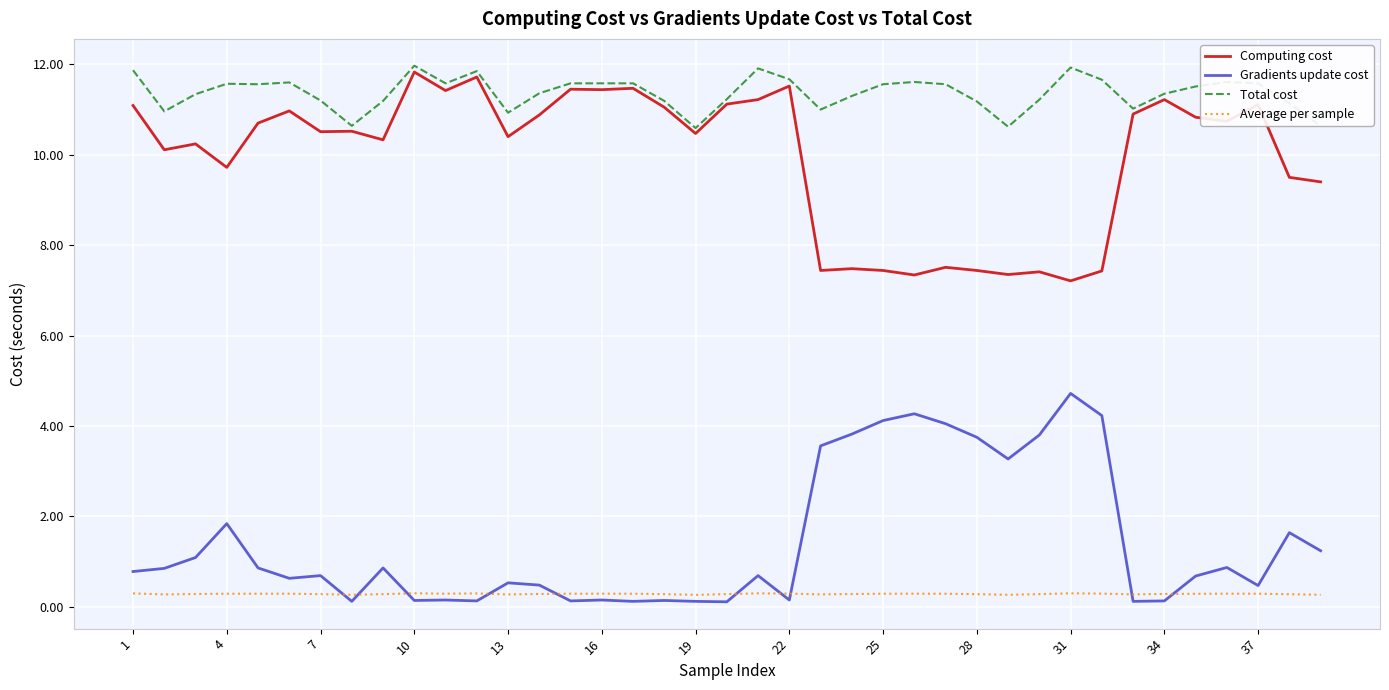

True or false: Average per sample and Total cost intersect in this chart.

False